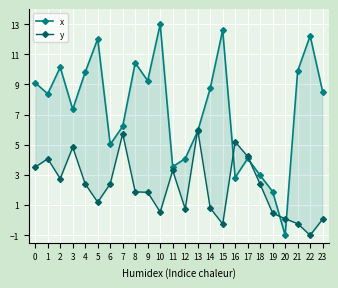

How many positive values does the x series have?

23